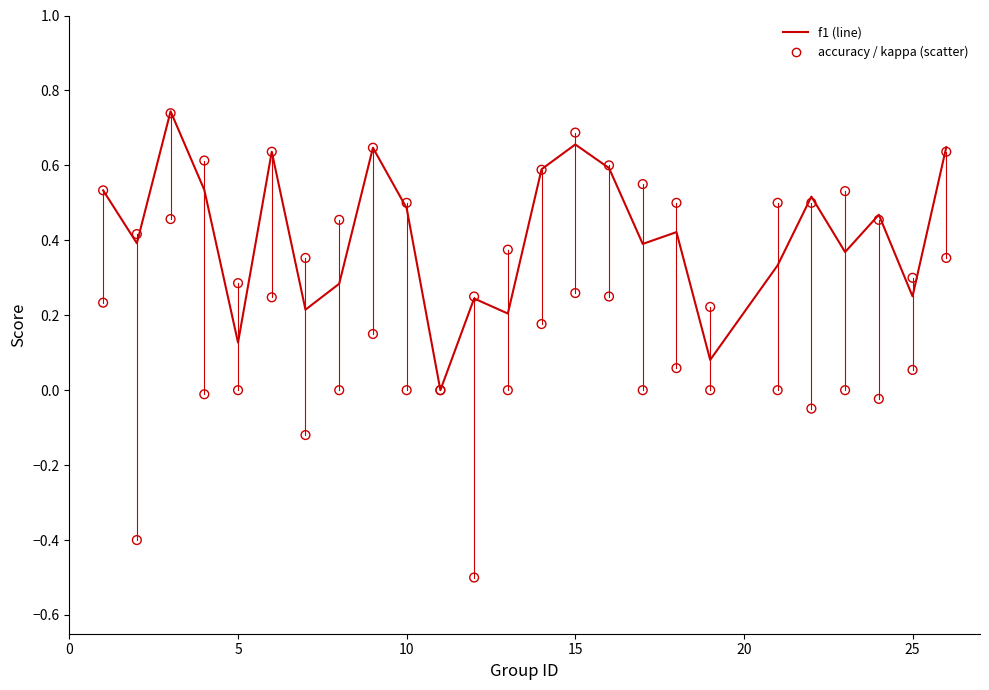

What are all the series names shown in the legend?

f1, accuracy, kappa